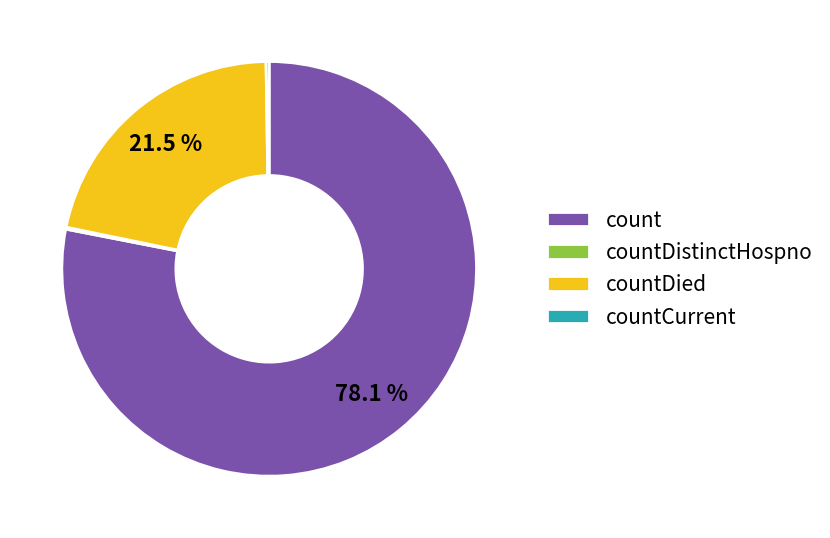

Which category has the biggest portion of the pie?

count